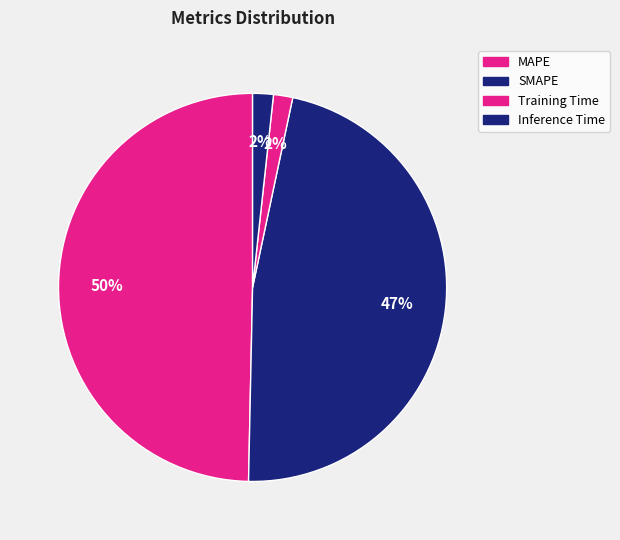

How many segments does this pie chart have?

4